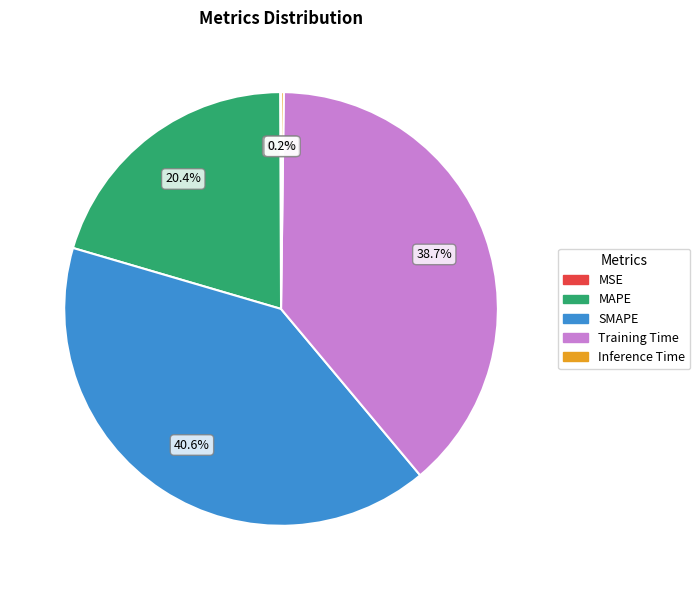

Which slice is the largest?

SMAPE